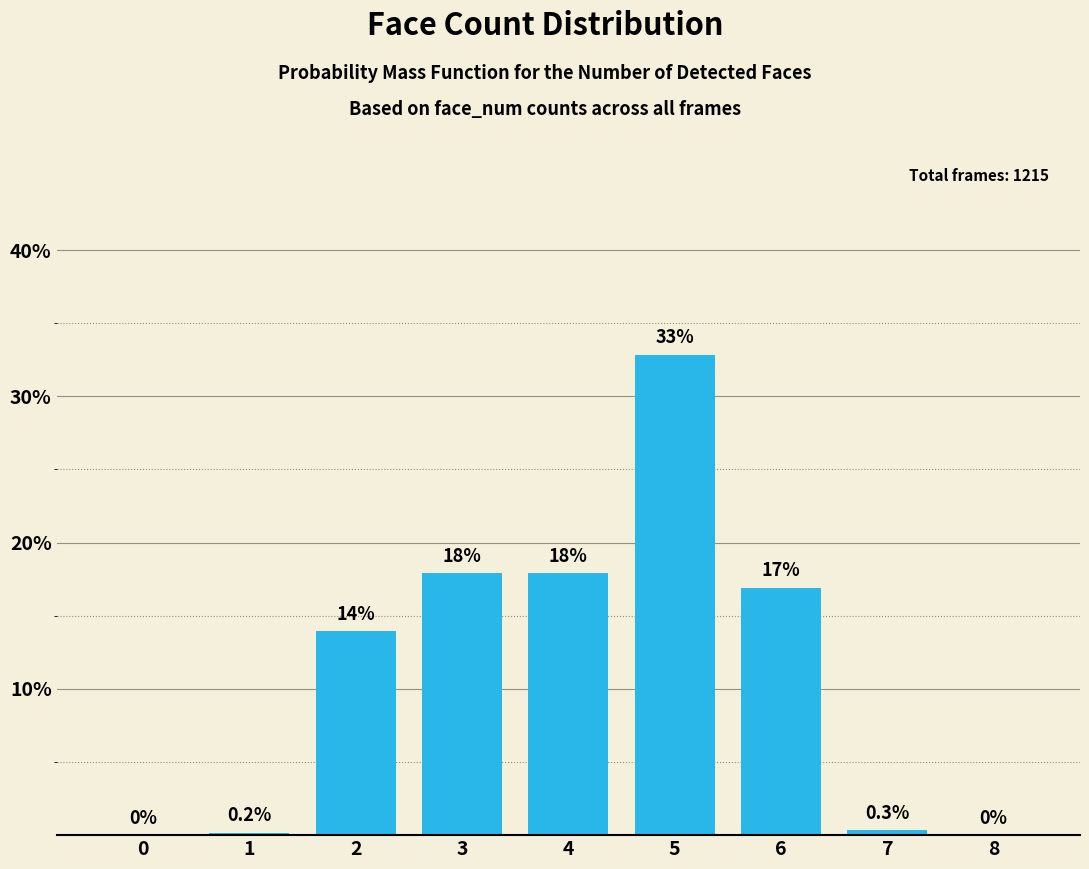

What is the sum of all values?

100.0